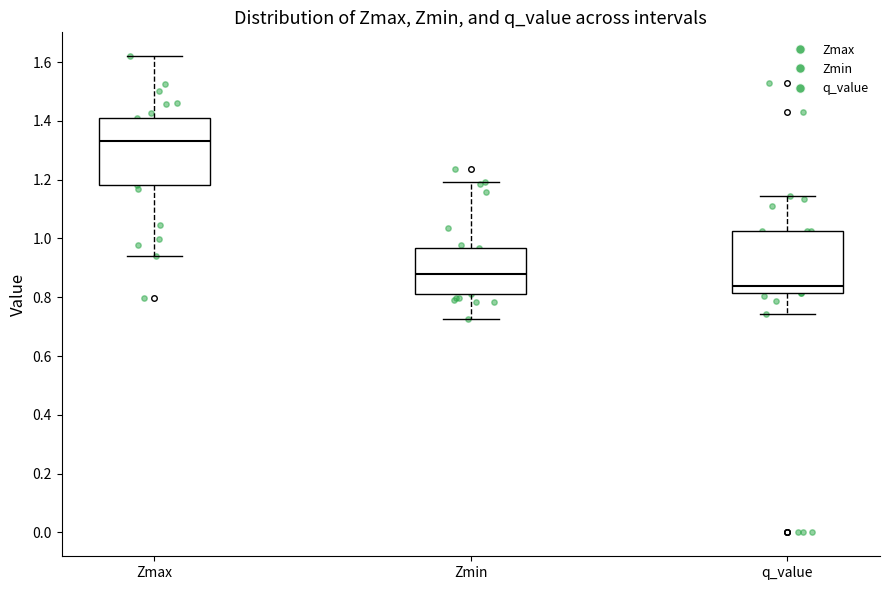

Where does the lower whisker of the box for q_value end on the y-axis? The values are not printed on the chart, so give them approximately, as read against the axis.

0.74